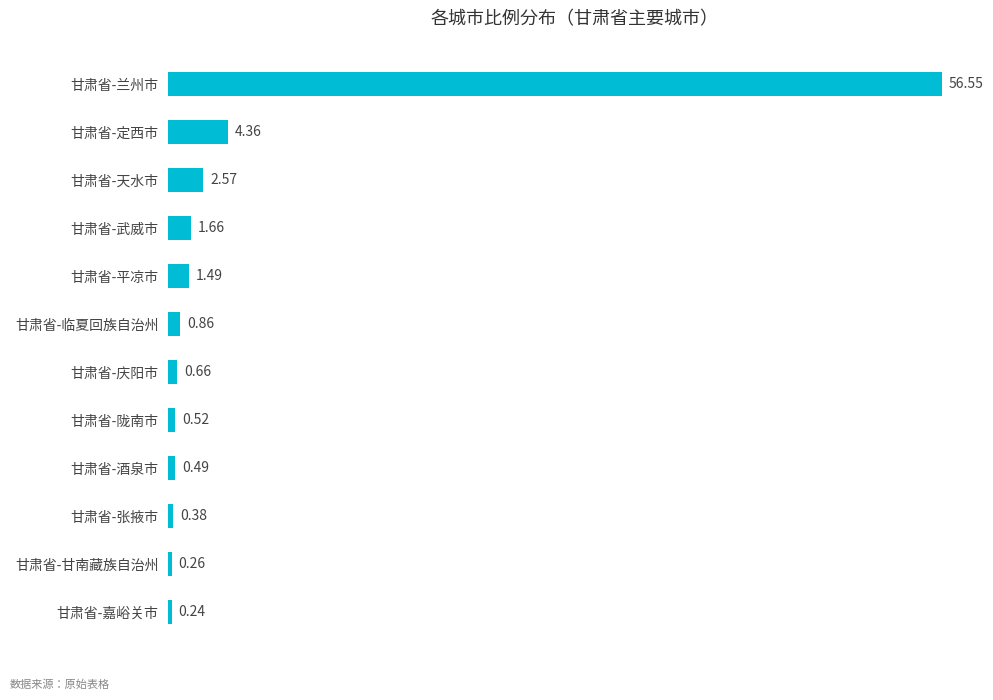

What is the change in value from 甘肃省-嘉峪关市 to 甘肃省-临夏回族自治州?

+0.6